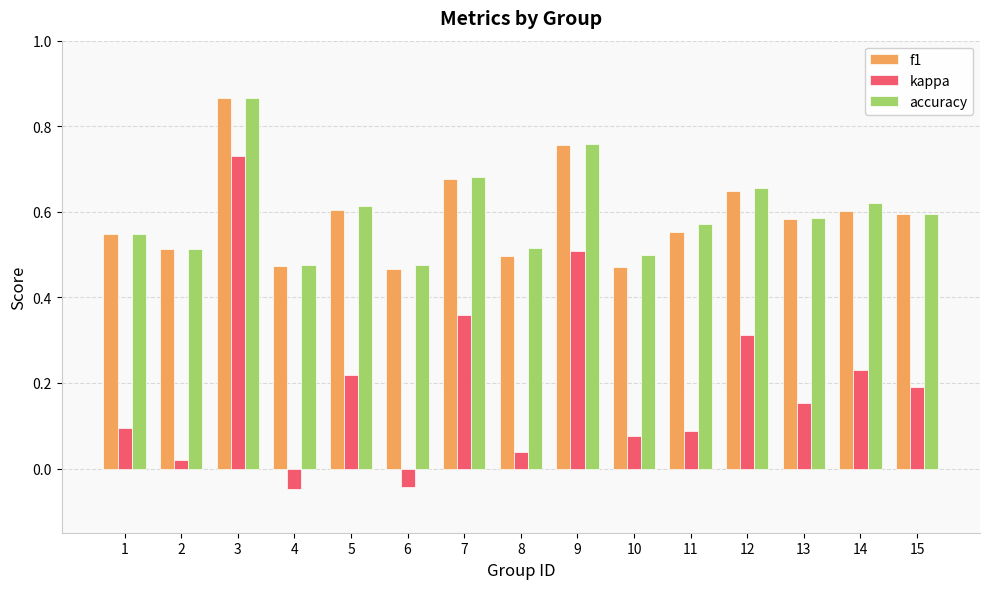

Which series changed the most between 3 and 9?

kappa